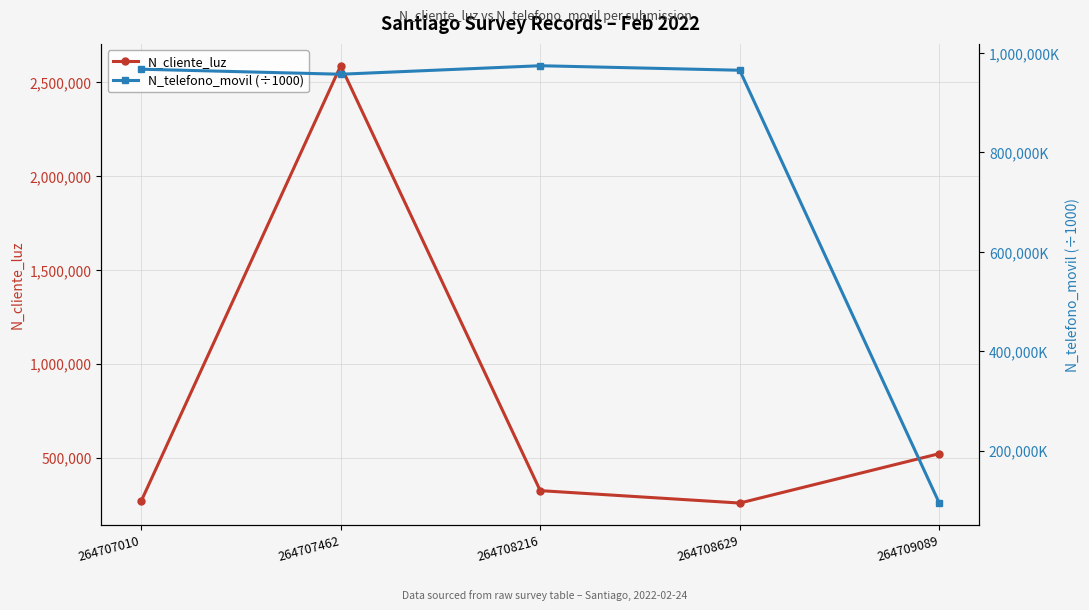

Rank the series by their average value, from lowest to highest.

N_telefono_movil (÷1000), N_cliente_luz